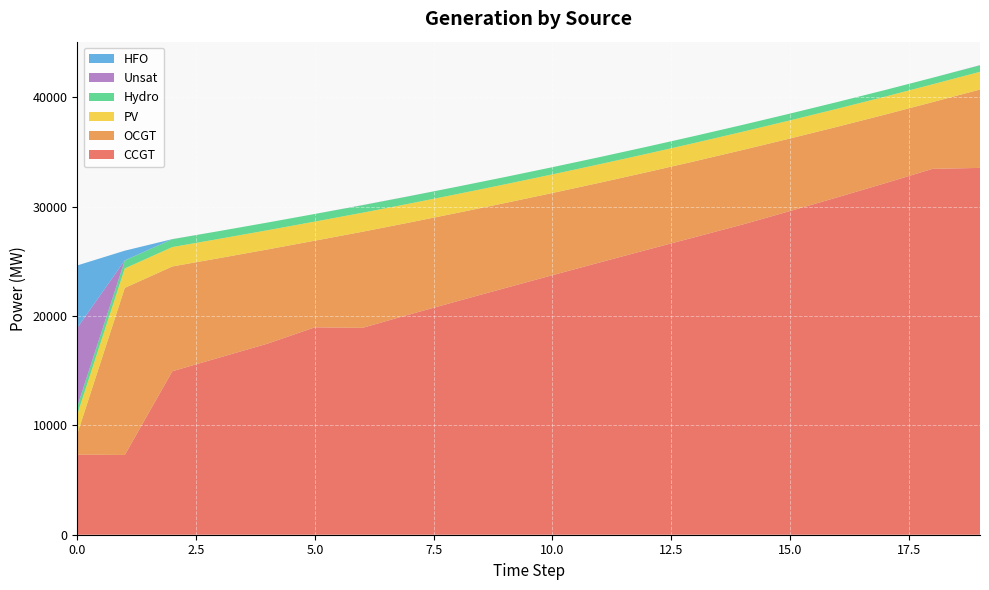

Reading left to right, list all the values displayed in this chart.

CCGT: 0=7323	1=7299	2=14955	3=16218	4=17476	5=18974	6=18923	7=20160	8=21367	9=22558	10=23742	11=24914	12=26076	13=27224	14=28375	15=29610	16=30869	17=32153	18=33471	19=33557
OCGT: 0=1891	1=15283	2=9586	3=9094	4=8619	5=7926	6=8792	7=8408	8=8077	9=7783	10=7519	11=7291	12=7099	13=6947	14=6819	15=6636	16=6456	17=6281	18=6102	19=7171
PV: 0=1791	1=1782	2=1773	3=1764	4=1756	5=1747	6=1738	7=1729	8=1720	9=1711	10=1702	11=1693	12=1684	13=1675	14=1666	15=1657	16=1648	17=1639	18=1630	19=1621
Hydro: 0=734	1=726	2=719	3=712	4=704	5=697	6=689	7=682	8=675	9=667	10=660	11=652	12=645	13=637	14=630	15=623	16=615	17=608	18=600	19=593
Unsat: 0=7192	1=9	2=8	3=0	4=0	5=0	6=11	7=6	8=2	9=0	10=0	11=0	12=0	13=0	14=0	15=0	16=0	17=0	18=0	19=15
HFO: 0=5705	1=886	2=0	3=0	4=0	5=0	6=0	7=0	8=0	9=0	10=0	11=0	12=0	13=0	14=0	15=0	16=0	17=0	18=0	19=0